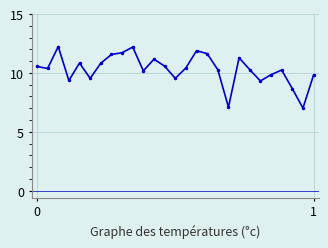

True or false: there are more than 1 points higher than both neighbors.

True